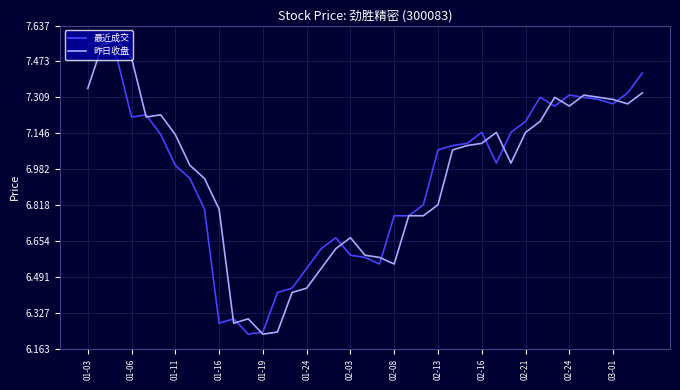

After their last crossing, which series has the higher values: 最近成交 or 昨日收盘?

最近成交